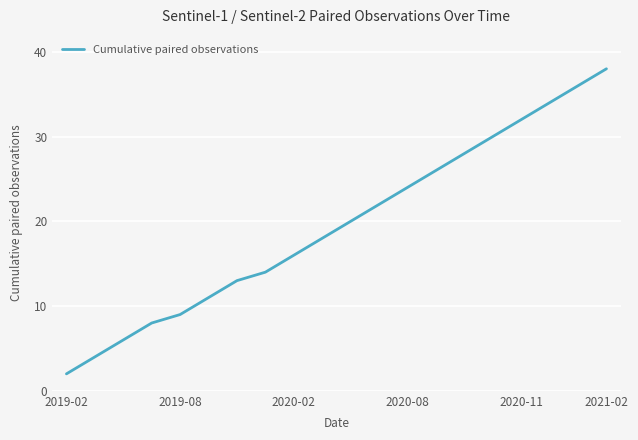

How many lines are shown in the chart?

1